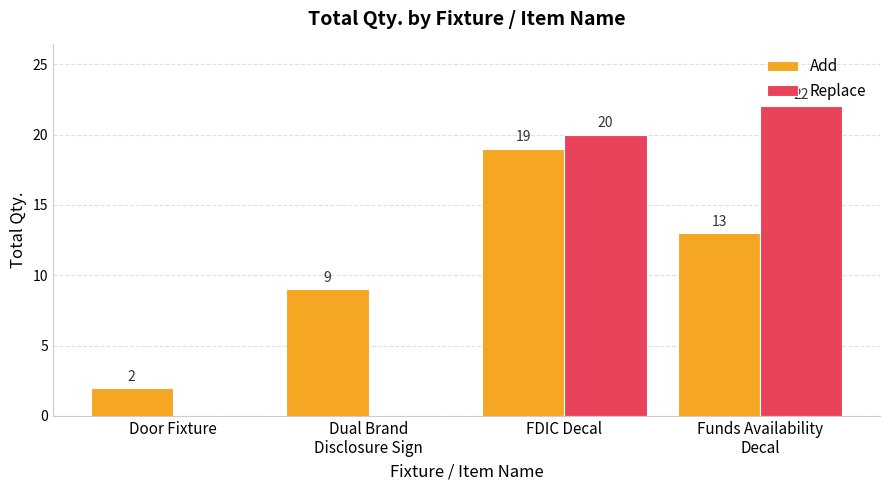

What is the sum of all Add values?

43